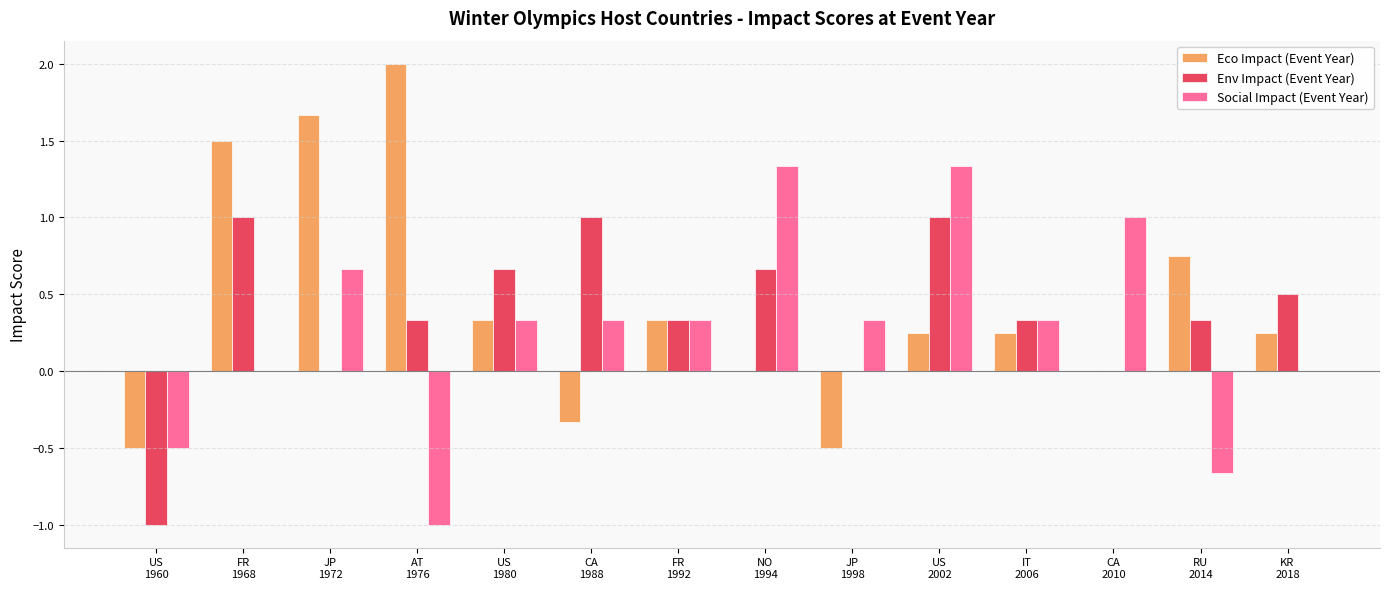

How many groups of bars are there?

14